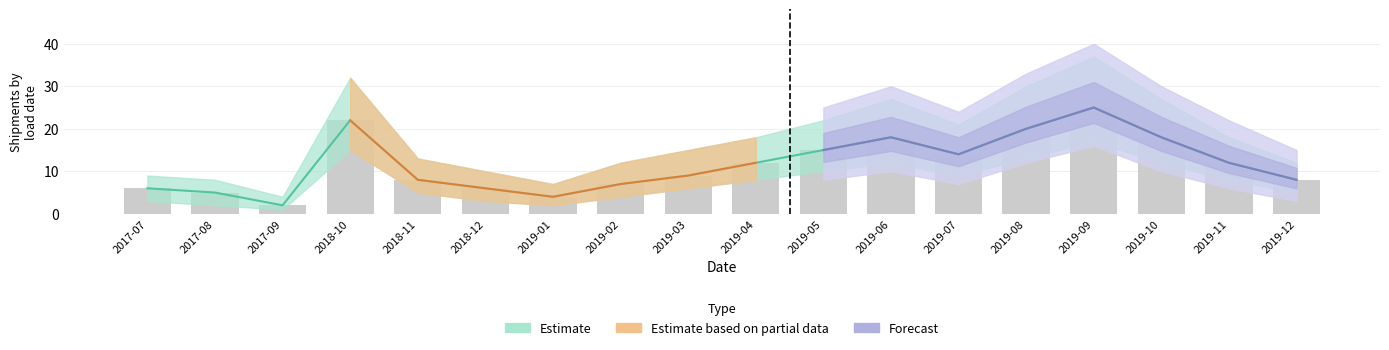

Rank the categories by value from lowest to highest.

2017-09, 2019-01, 2017-08, 2017-07, 2018-12, 2019-02, 2018-11, 2019-12, 2019-03, 2019-04, 2019-11, 2019-07, 2019-05, 2019-06, 2019-10, 2019-08, 2018-10, 2019-09